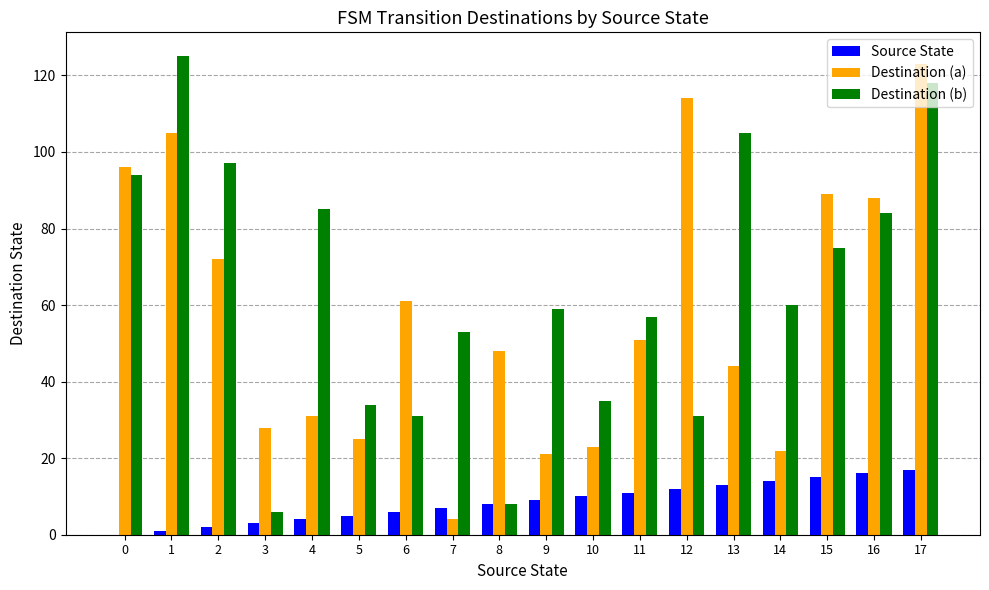

Which category has the highest value in the Destination (a) series?

17